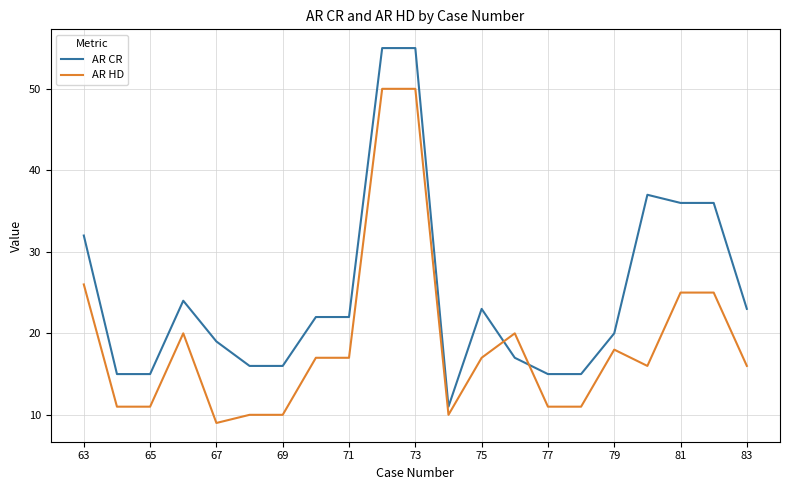

Reading left to right, extract all data points from this chart.

AR CR: 32	15	15	24	19	16	16	22	22	55	55	11	23	17	15	15	20	37	36	36	23
AR HD: 26	11	11	20	9	10	10	17	17	50	50	10	17	20	11	11	18	16	25	25	16